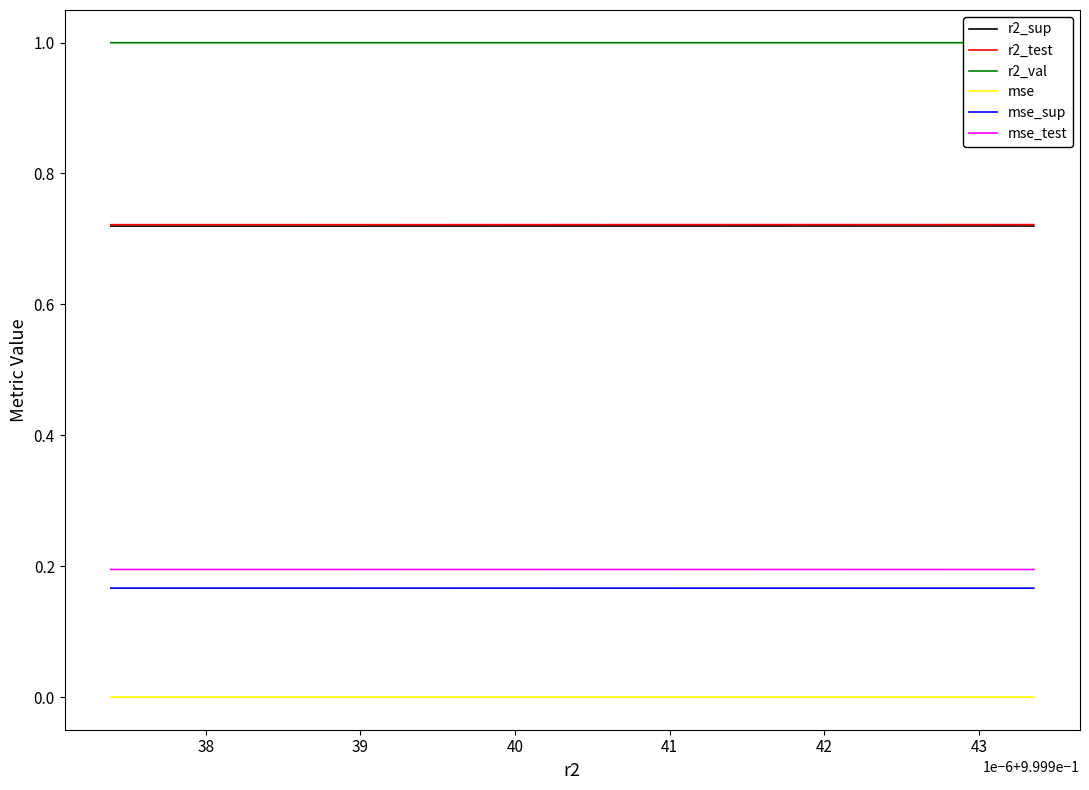

What value does the mse_test series have at 39?

0.2